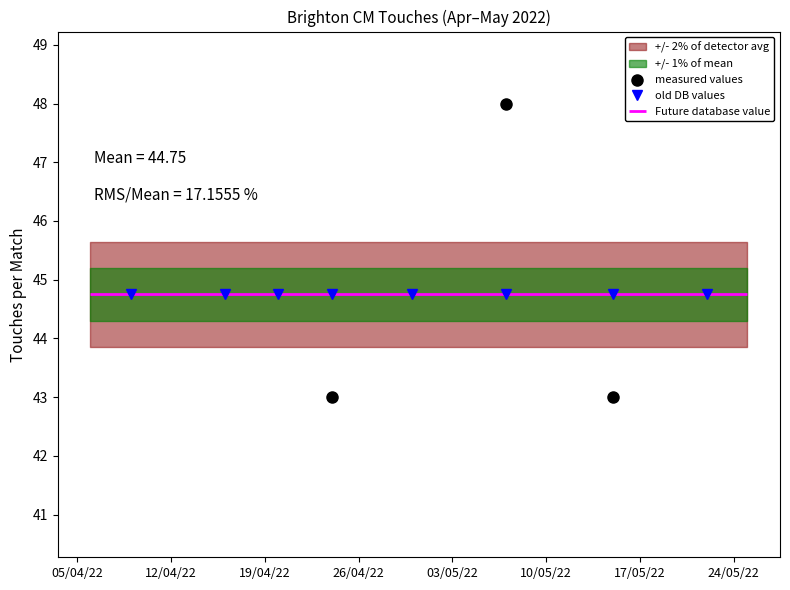

At which category is the sum across all series the highest?

03/05/22